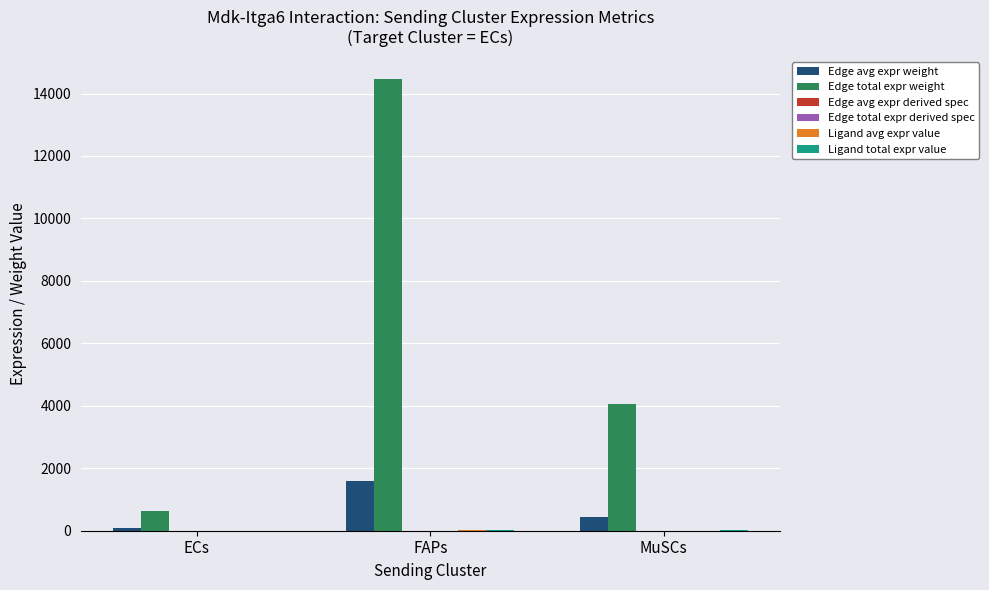

Which series changed the most between FAPs and MuSCs?

Edge total expr weight